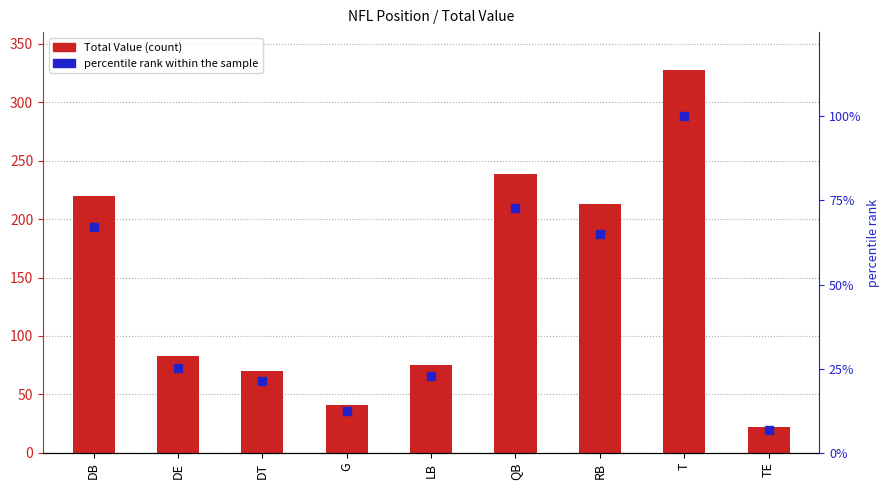

At which category is the sum across all series the highest?

T